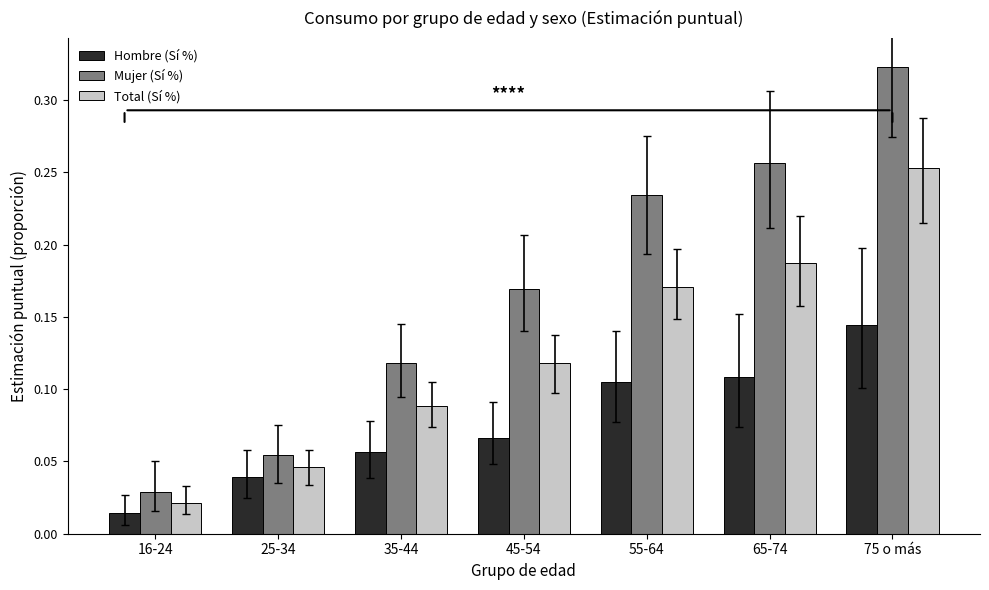

How many Hombre (Sí %) values are between 0 and 1?

7